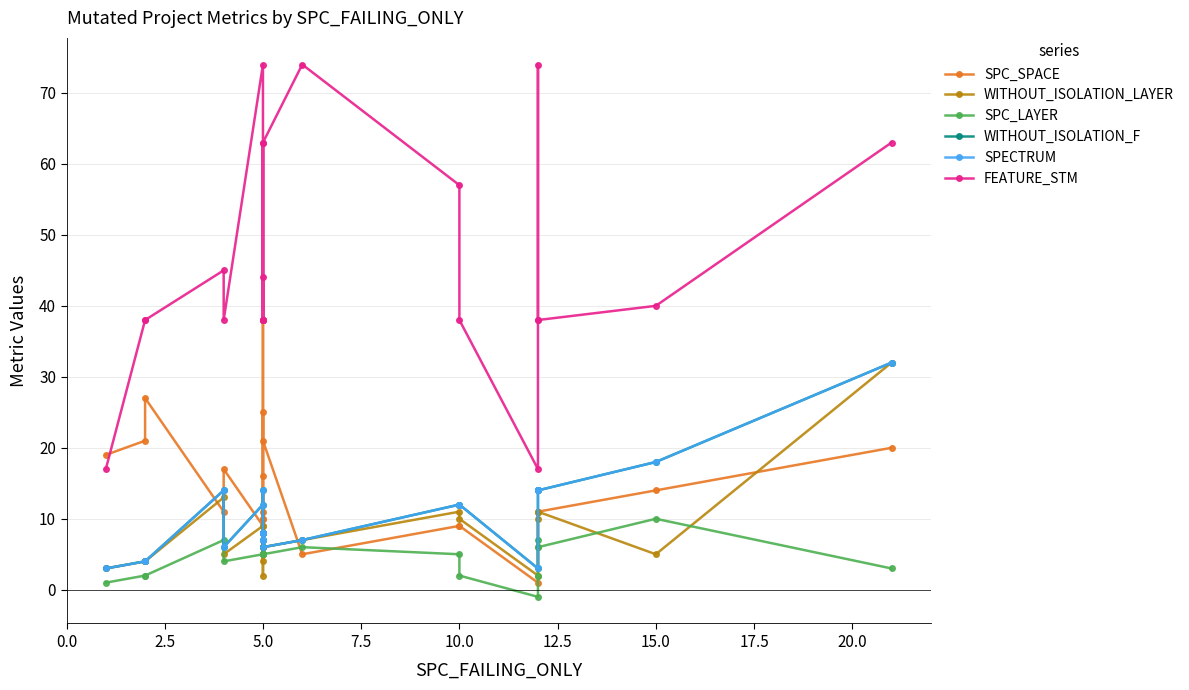

True or false: SPECTRUM and WITHOUT_ISOLATION_LAYER intersect in this chart.

False